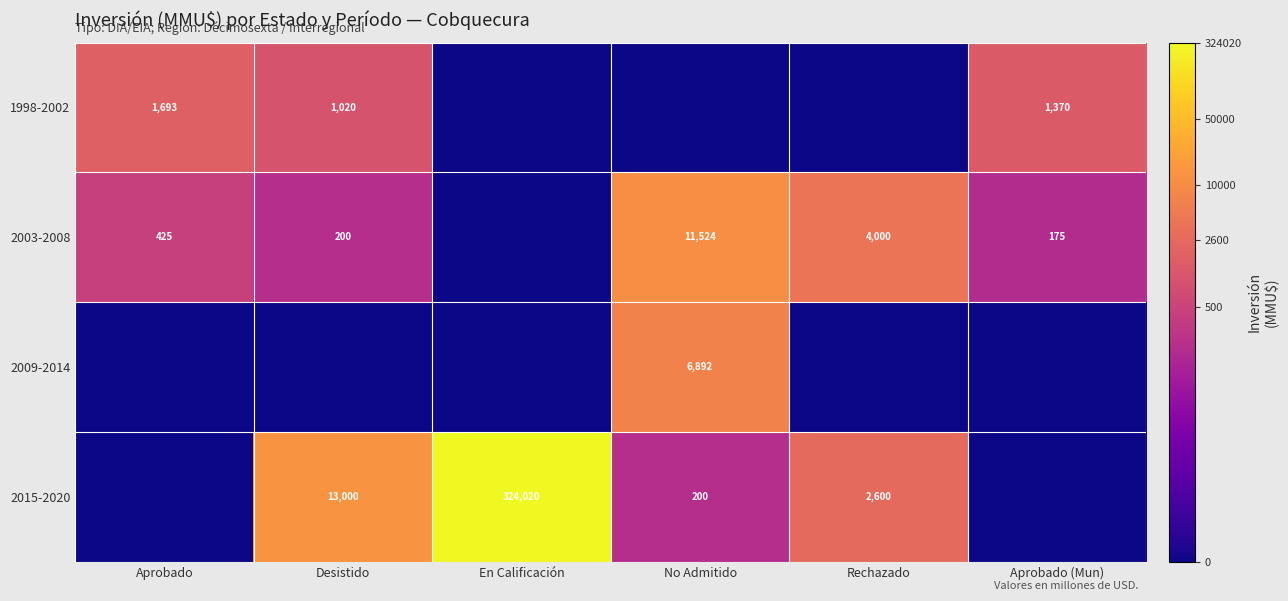

Is the value of 2003-2008 at Aprobado greater than the value of 2015-2020 at Rechazado?

No